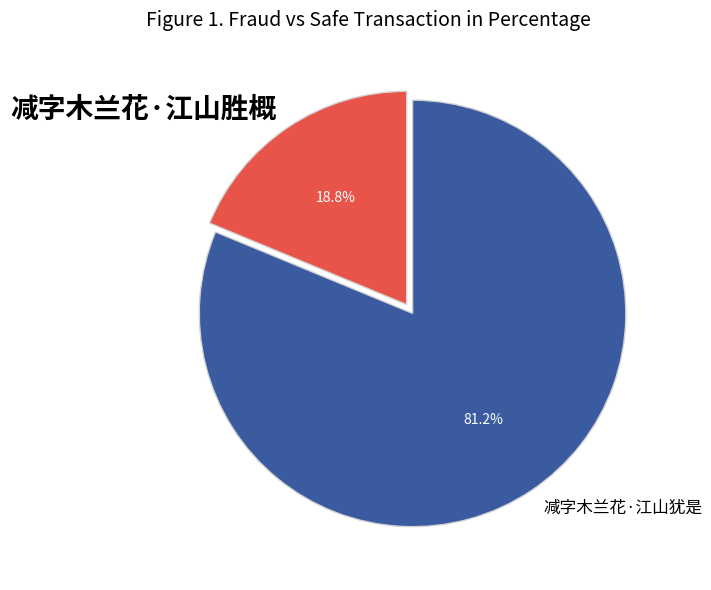

Which category has the biggest portion of the pie?

减字木兰花·江山犹是